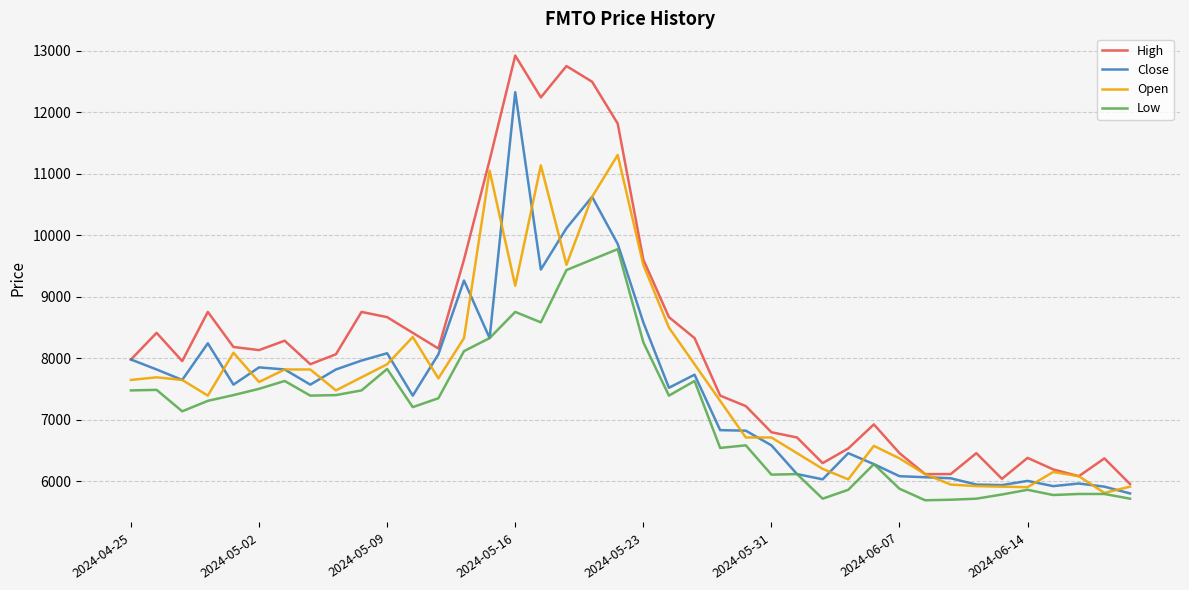

Rank the series by their maximum value, from lowest to highest.

Low, Open, Close, High